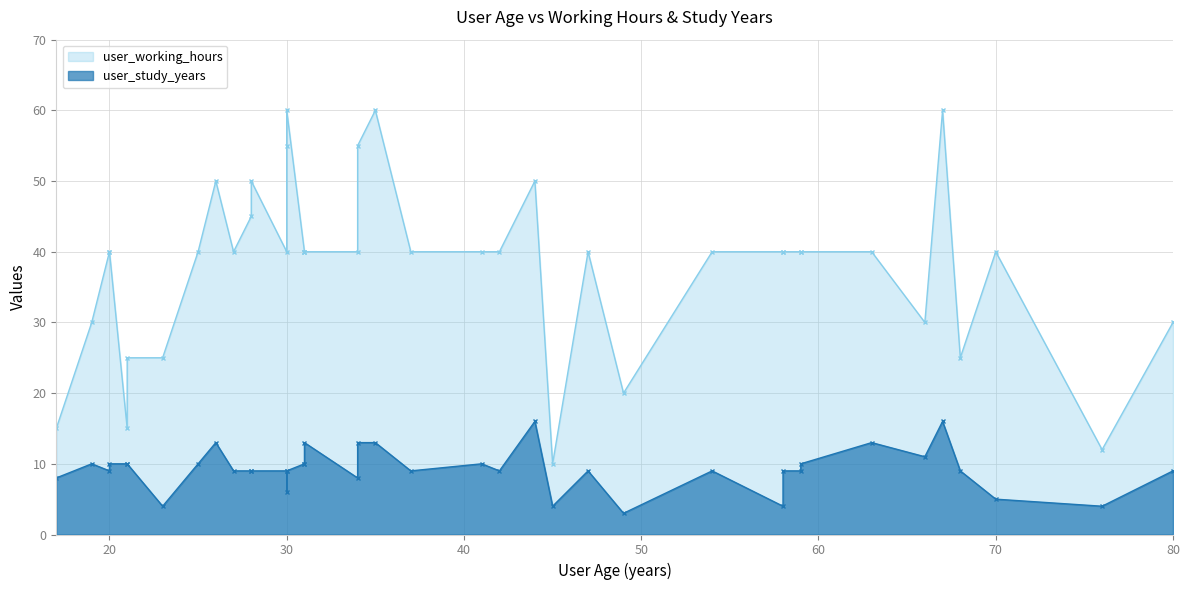

What is the label of the 22nd point from the left?

25